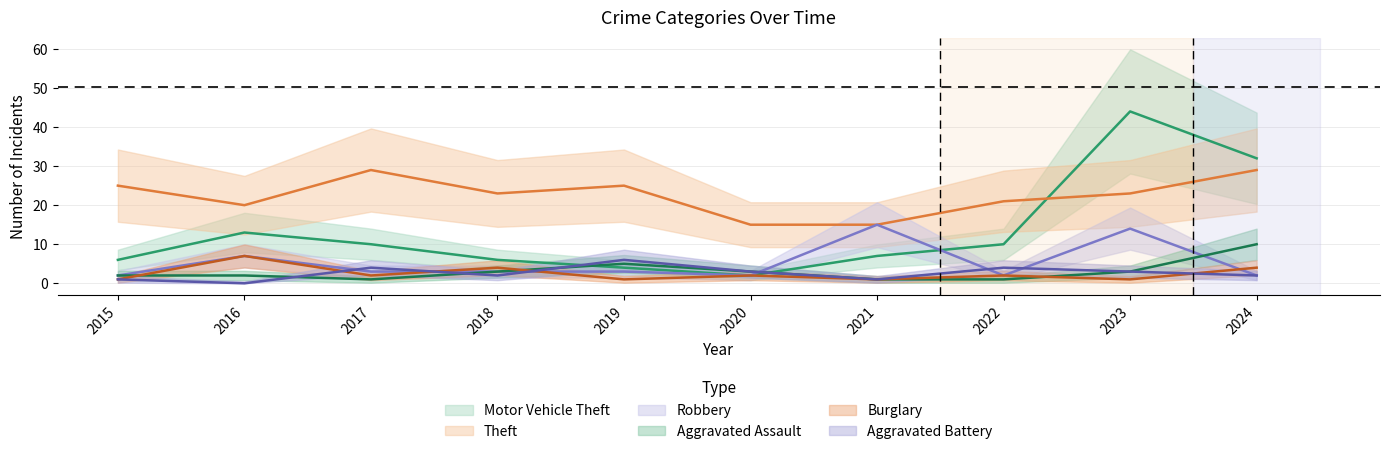

What is the highest value of the Aggravated Assault series?

10